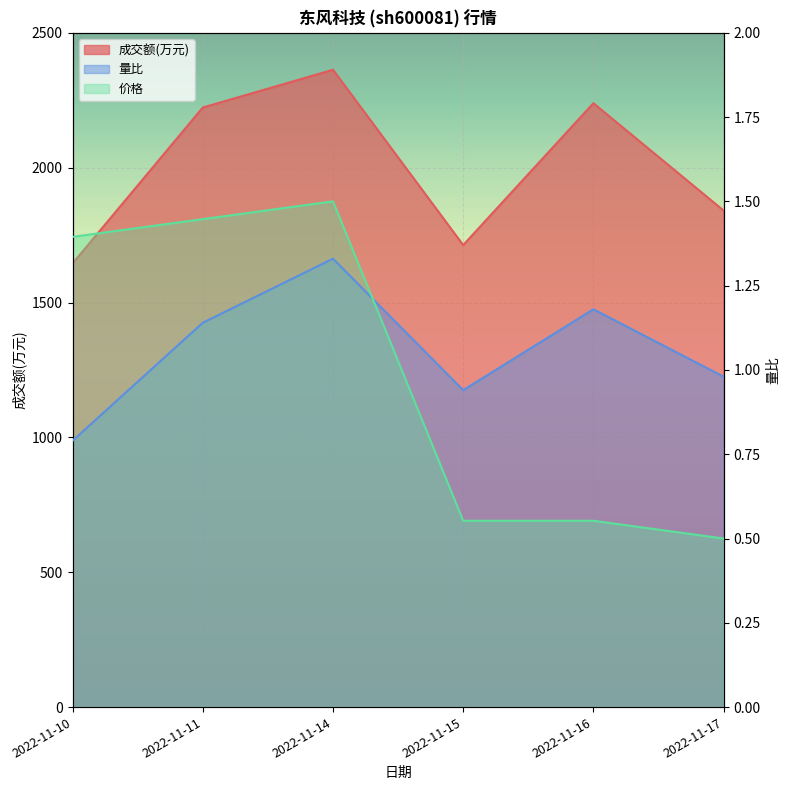

Is it true that 成交额(万元) equals 750.4 at 2022-11-16?

False